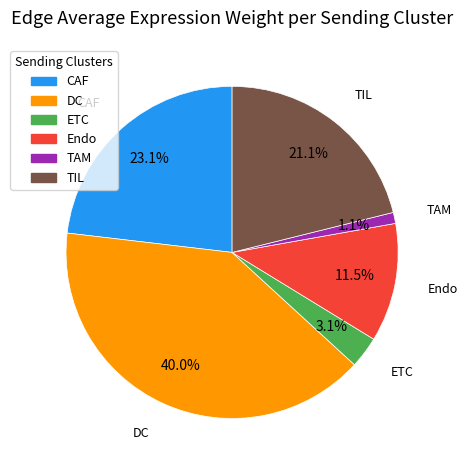

How many segments does this pie chart have?

6